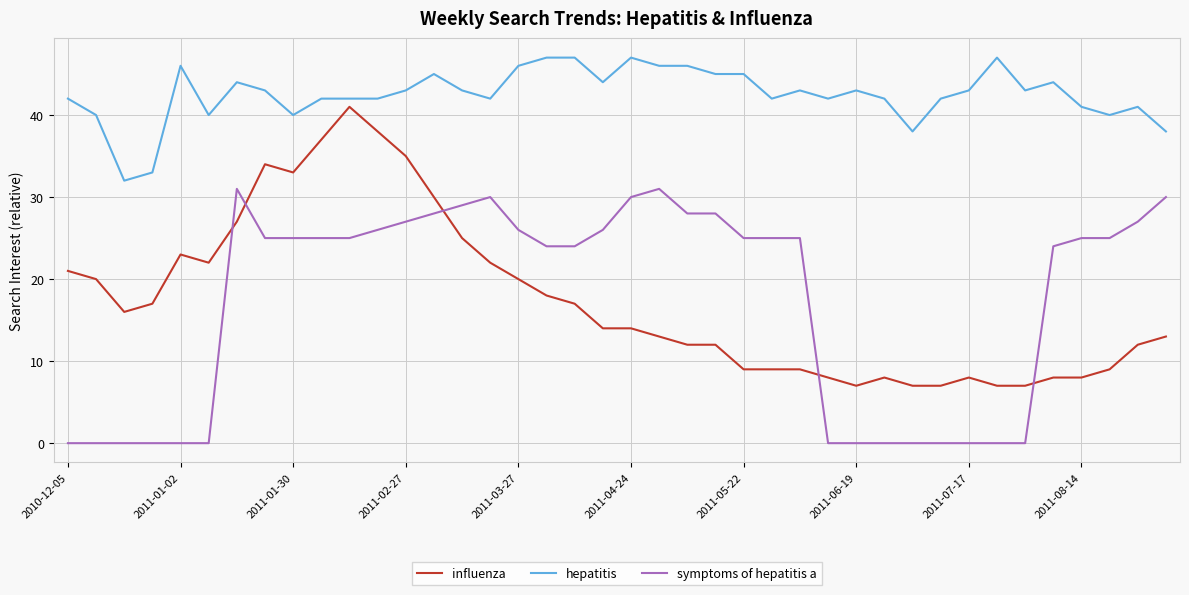

Which series has the largest total across all categories?

hepatitis